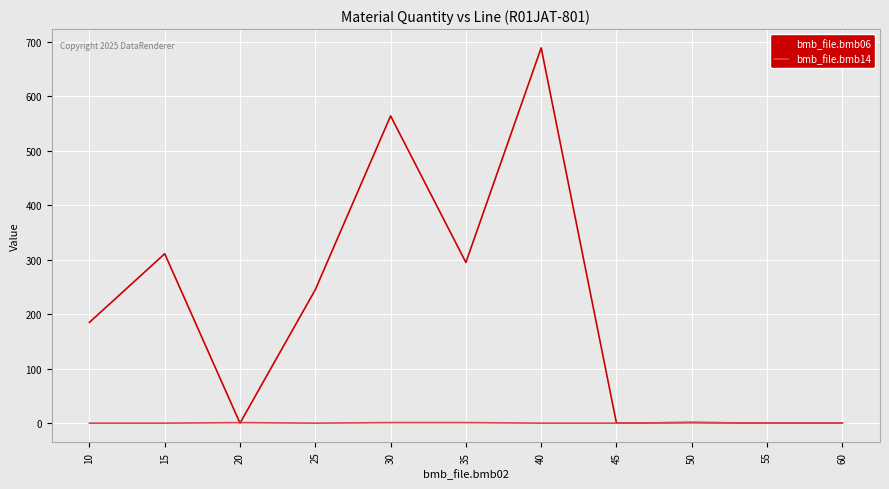

List the series in order of their peak value, lowest first.

bmb_file.bmb14, bmb_file.bmb06